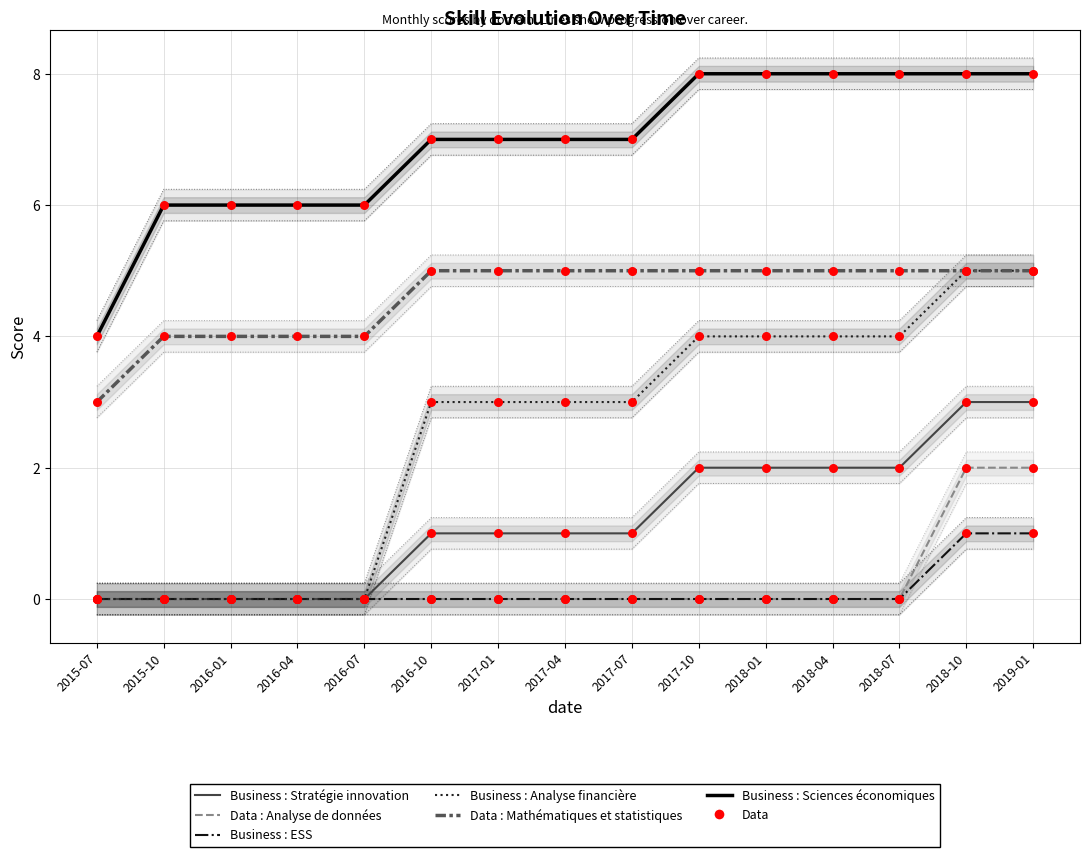

Which series has the widest spread of Y values?

Business : Analyse financière